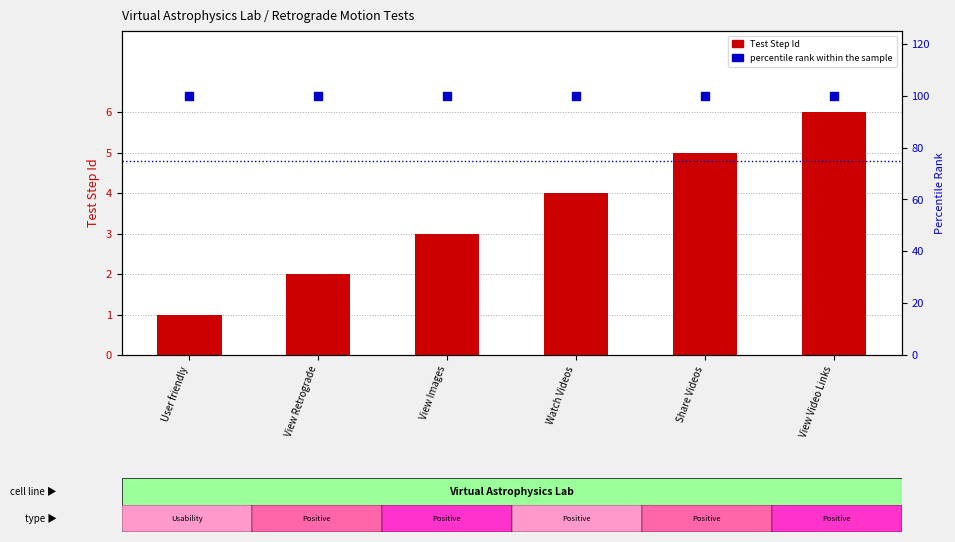

At which category is the sum across all series the highest?

View Video Links